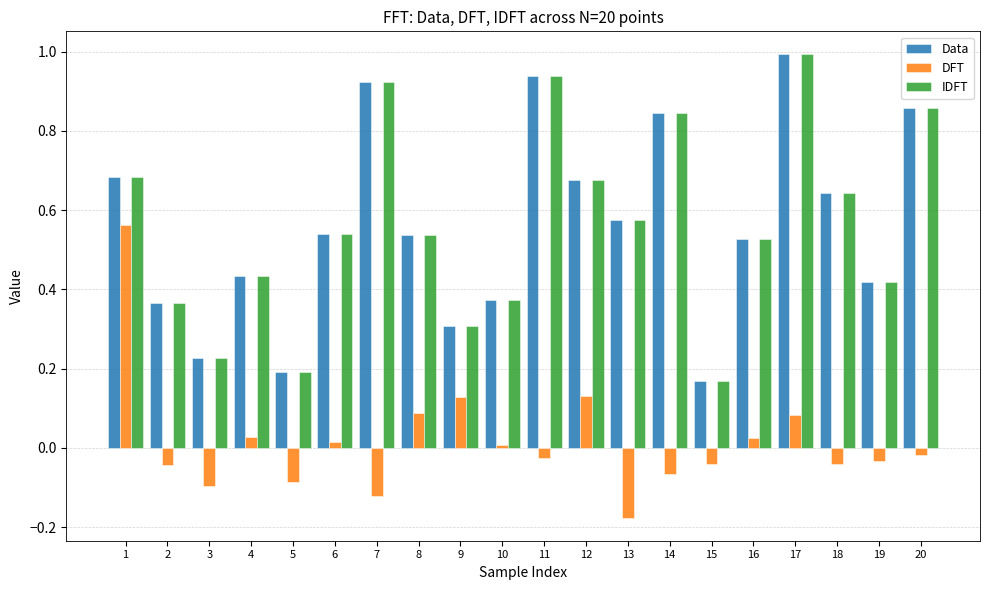

What is the sum of all IDFT values?

11.2